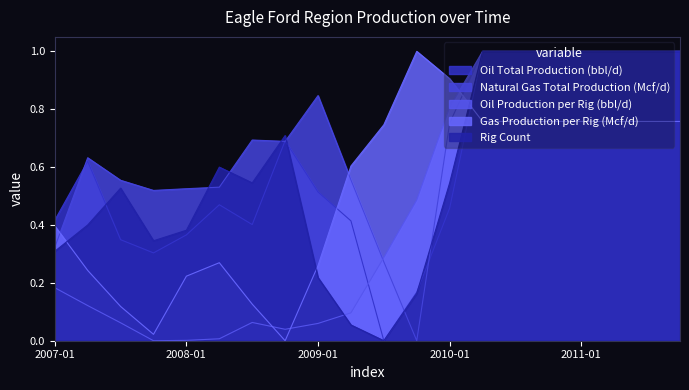

Which series has the widest spread of values?

Oil Total Production (bbl/d)